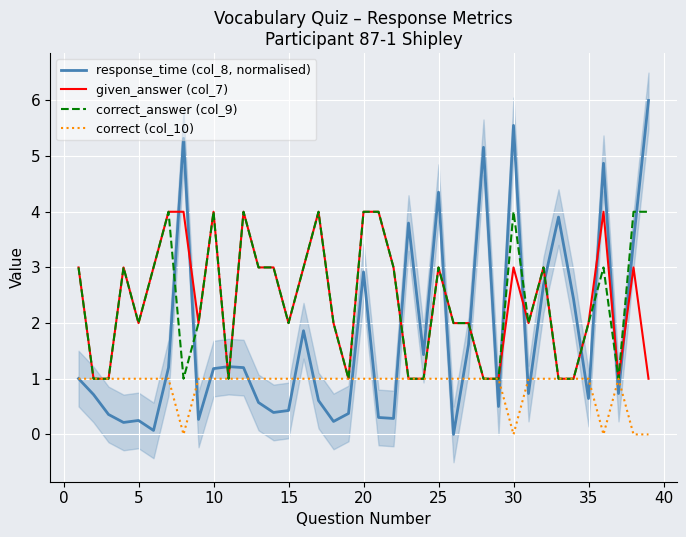

What is the difference between the correct_answer (col_9) values at 10 and 25?

1.0